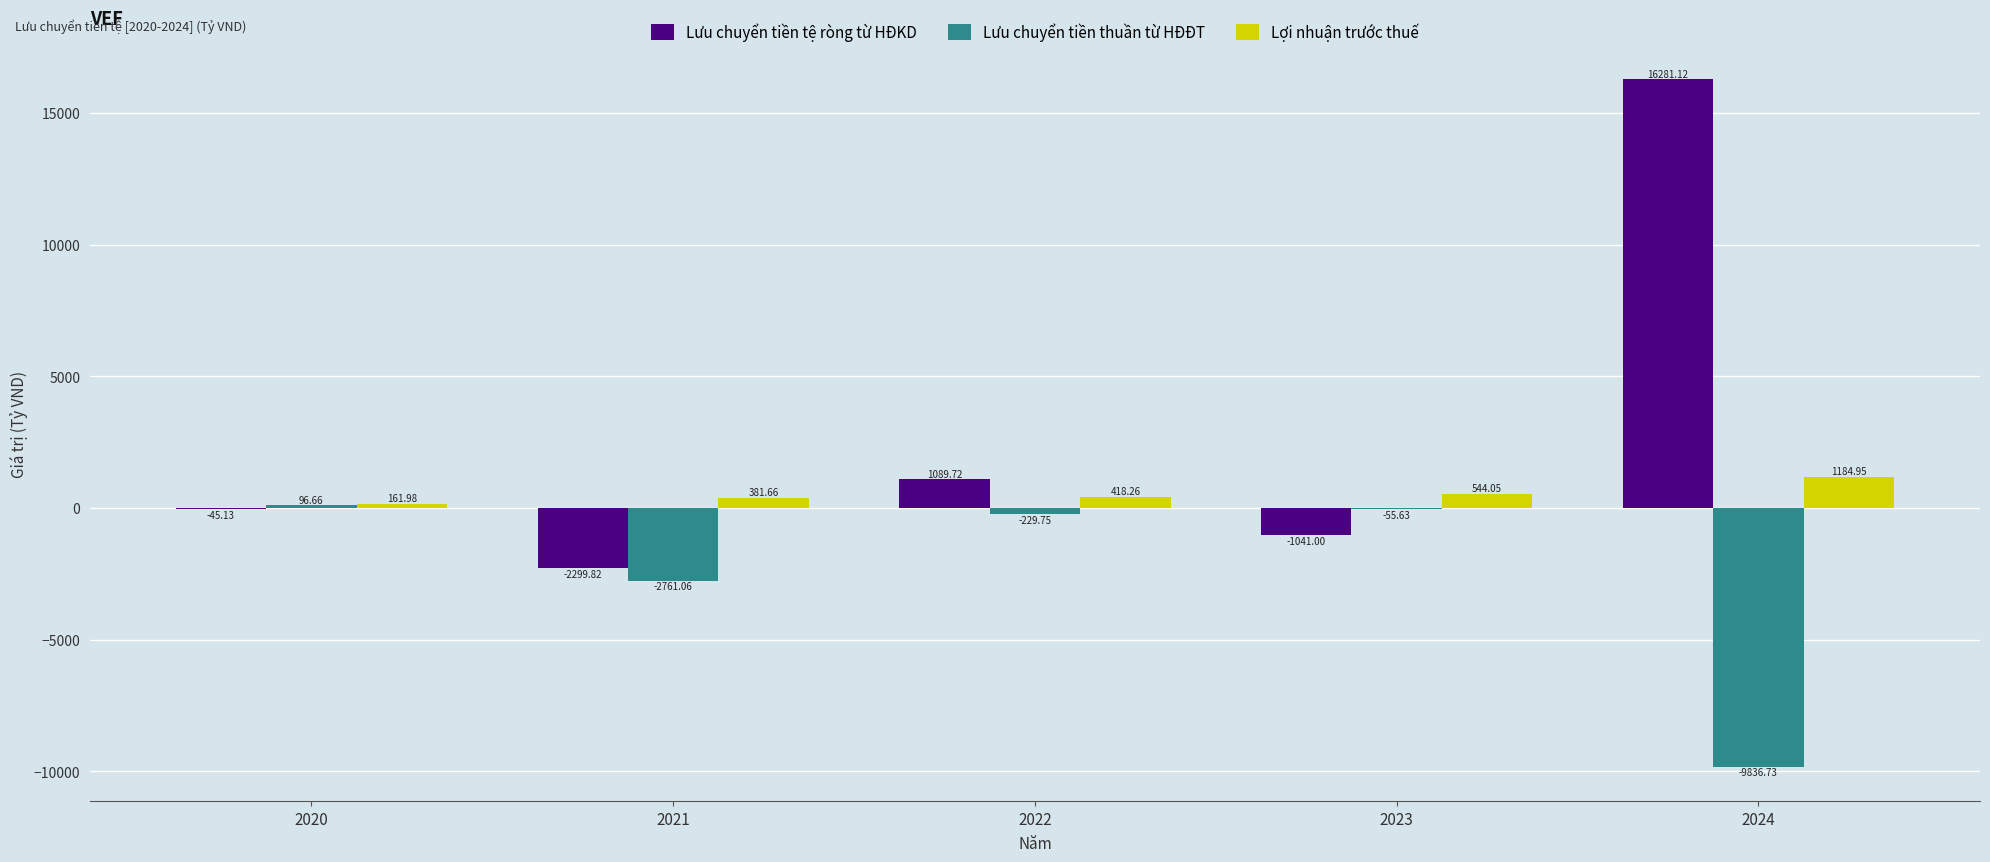

How many data points does each series have?

5